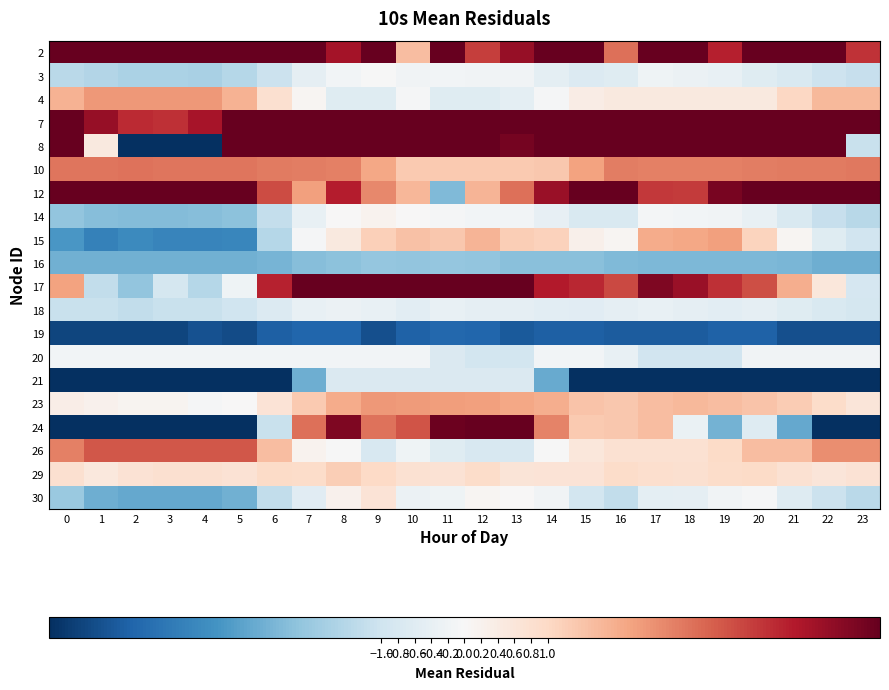

How many series are shown in this chart?

20